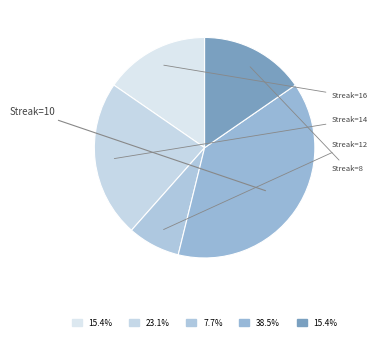

Count the number of slices in the pie.

5